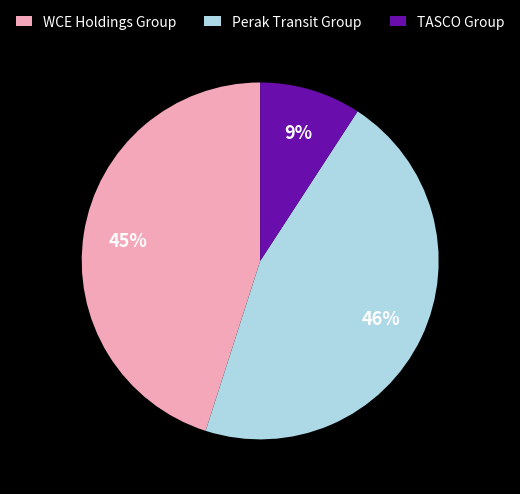

Does any single category account for the majority?

No